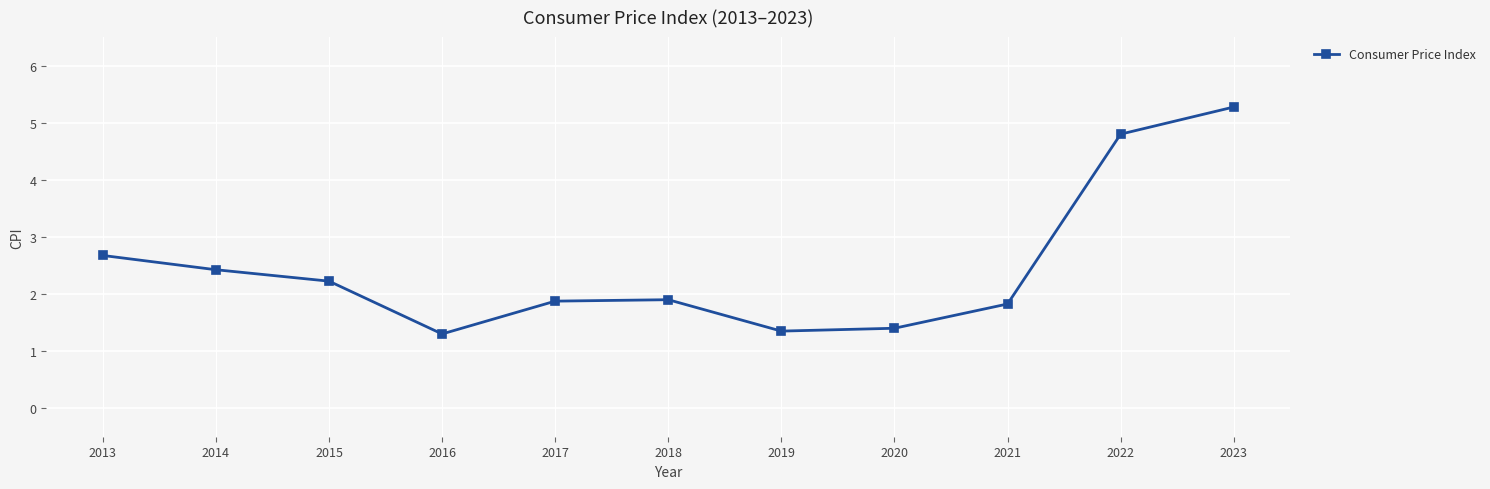

What is the sum of all values?

27.1